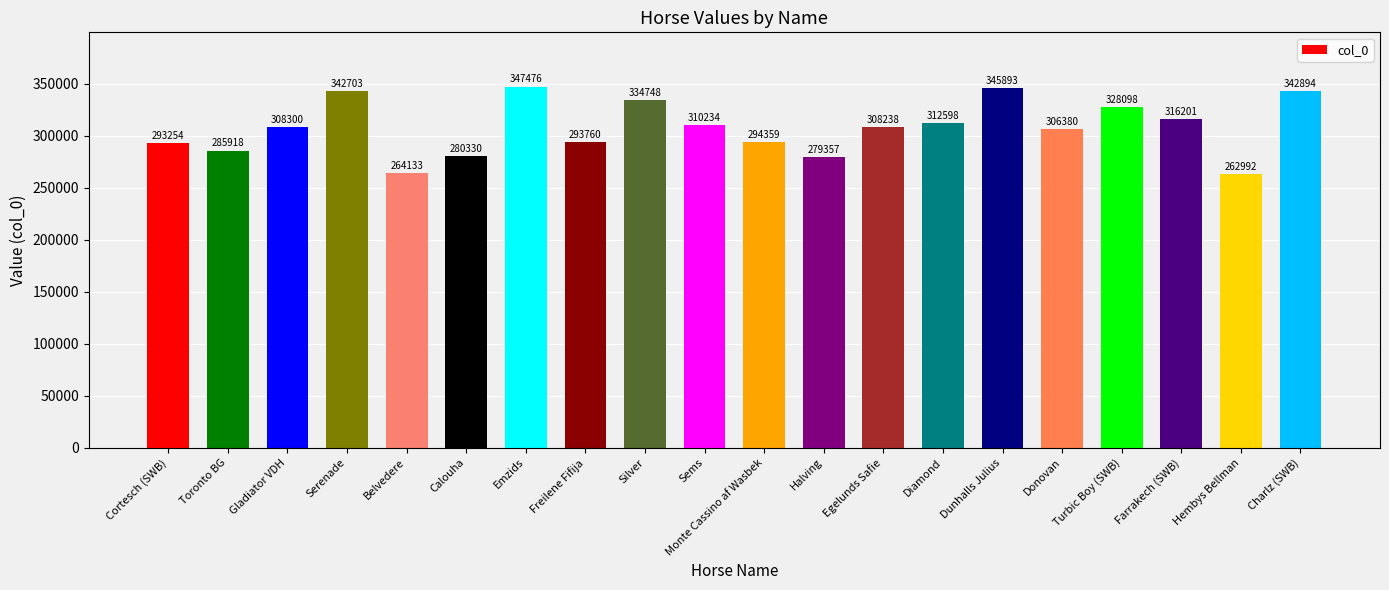

What is the change in value from Freilene Fifija to Donovan?

+12620